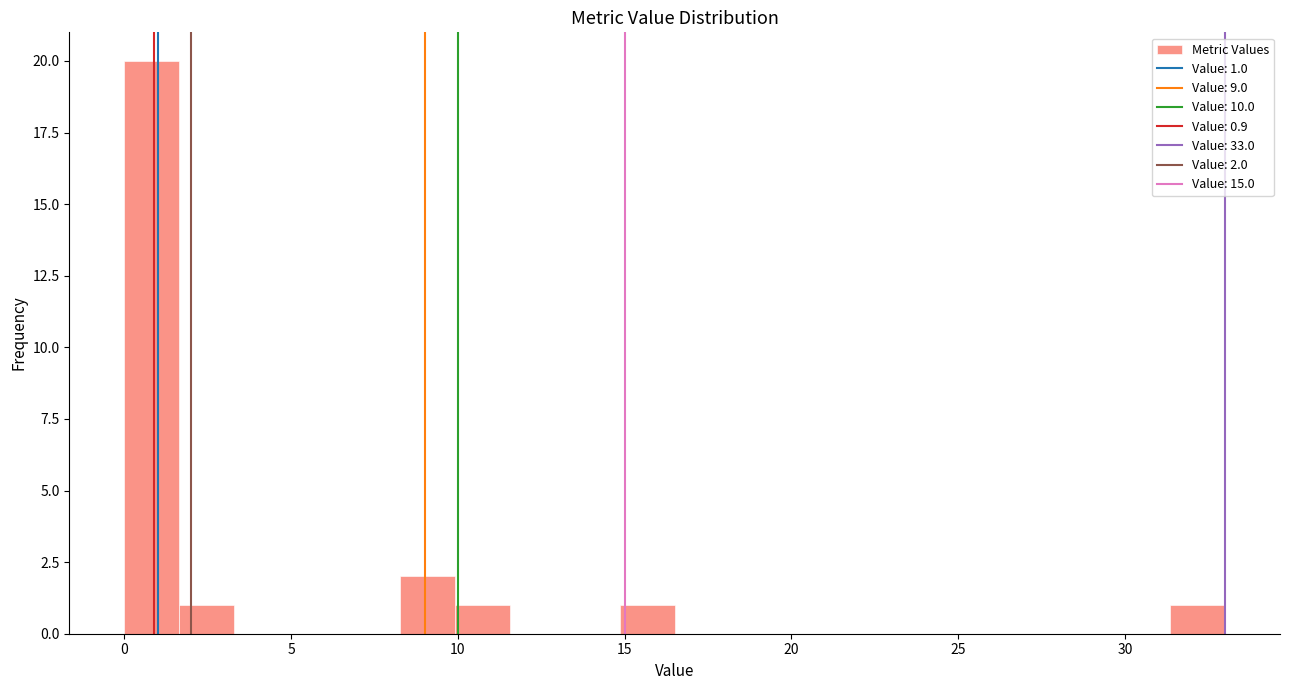

Read against the x-axis, roughly where is the centre of the tallest bar?

1.0